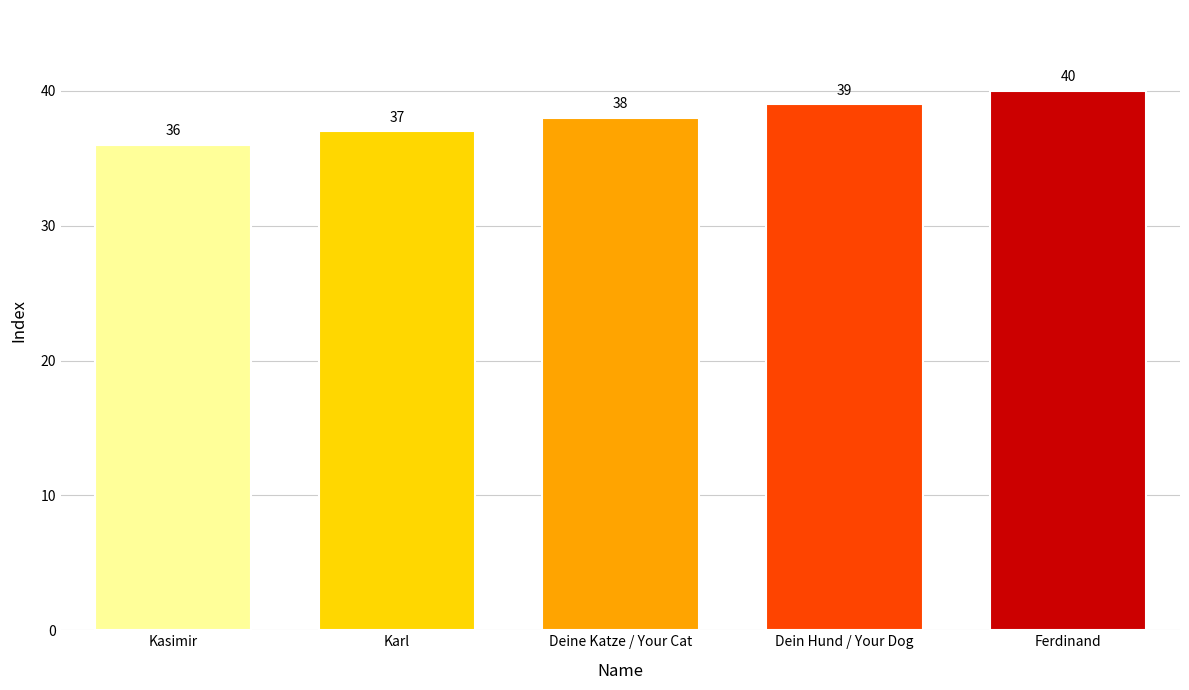

What is the label of the 2nd bar from the left?

Karl